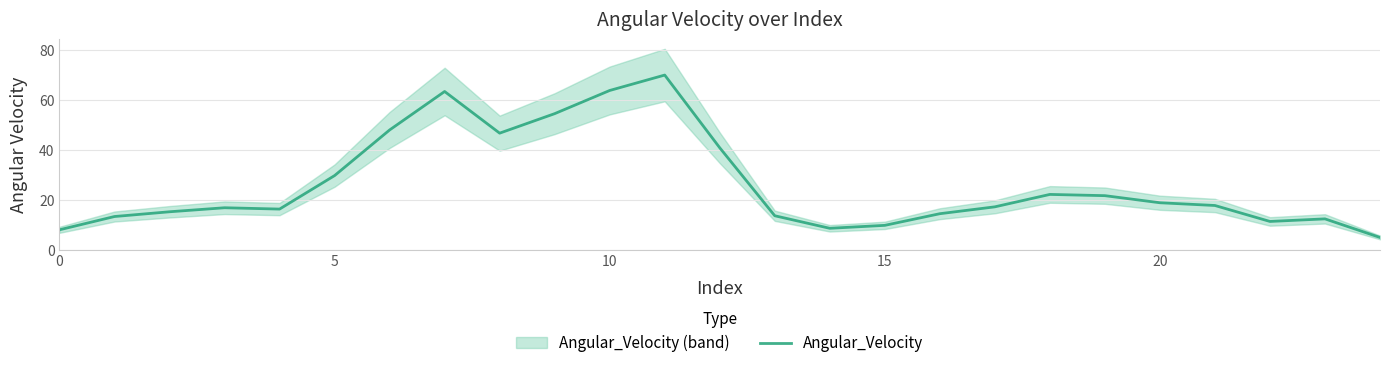

What is the smallest value displayed?

5.0